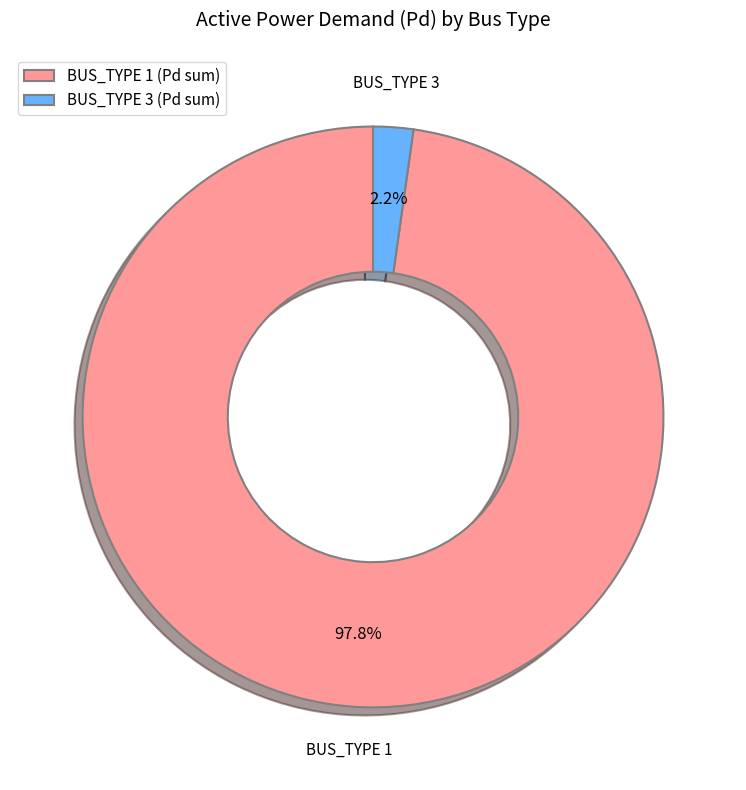

Does BUS_TYPE 1 represent more than half of the total?

Yes